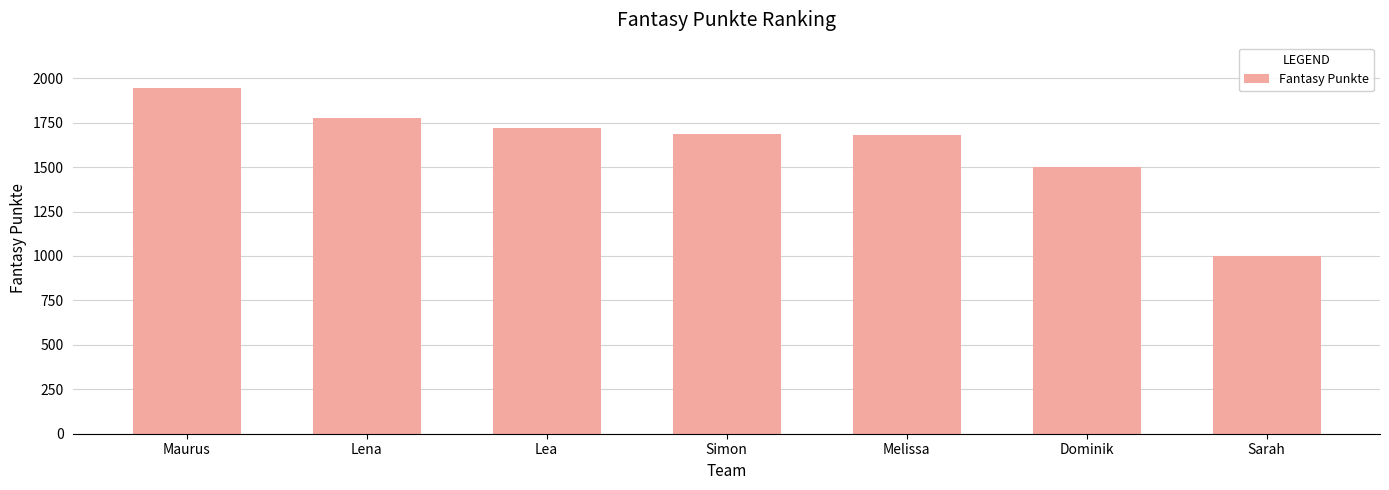

At which label is the value closest to 1472?

Dominik